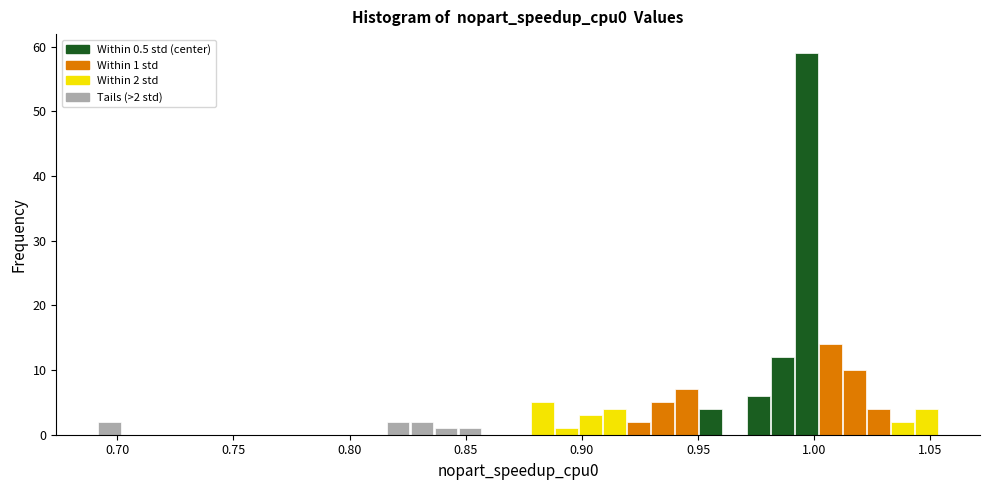

Around what value on the x-axis is the tallest bar? Give the approximate position of its centre, as read against the axis.

0.995